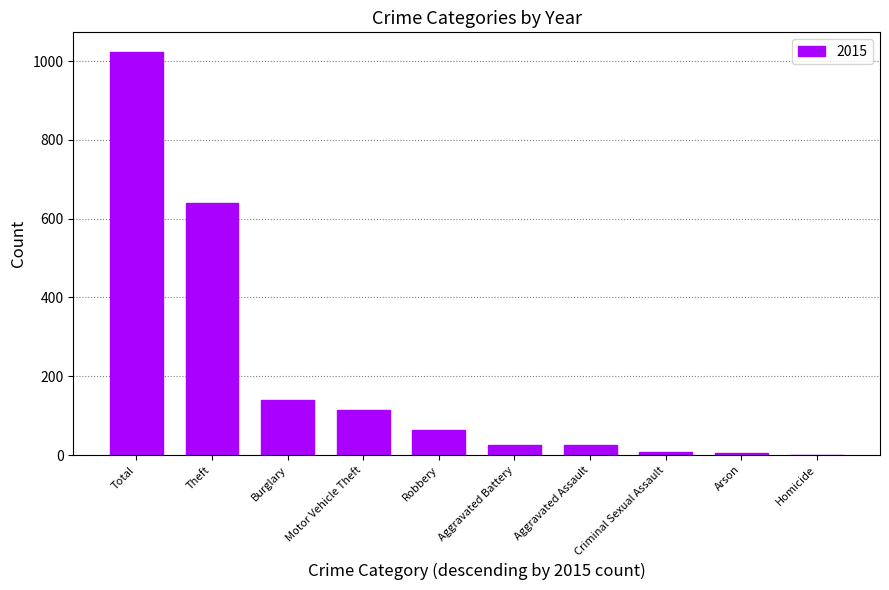

What is the change in value from Motor Vehicle Theft to Homicide?

-115